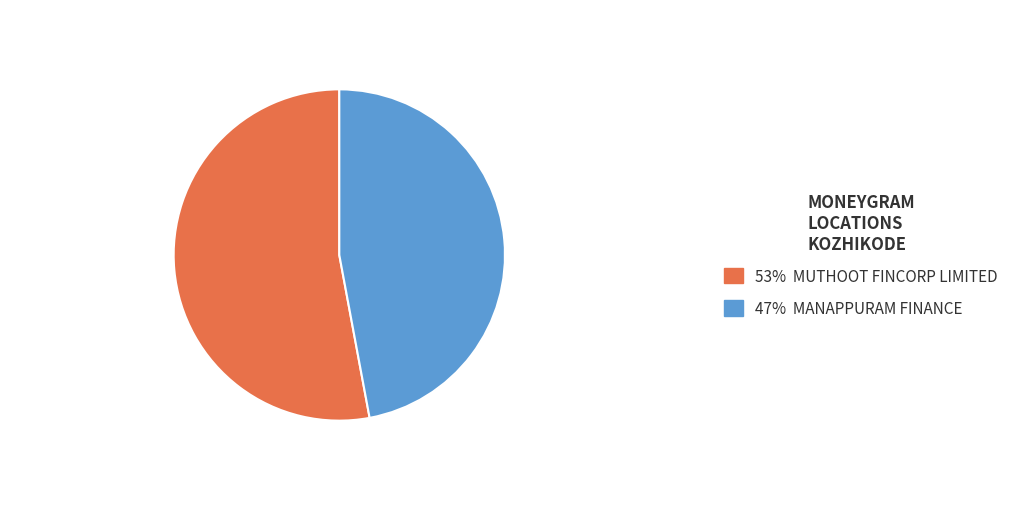

Does any single category account for the majority?

Yes